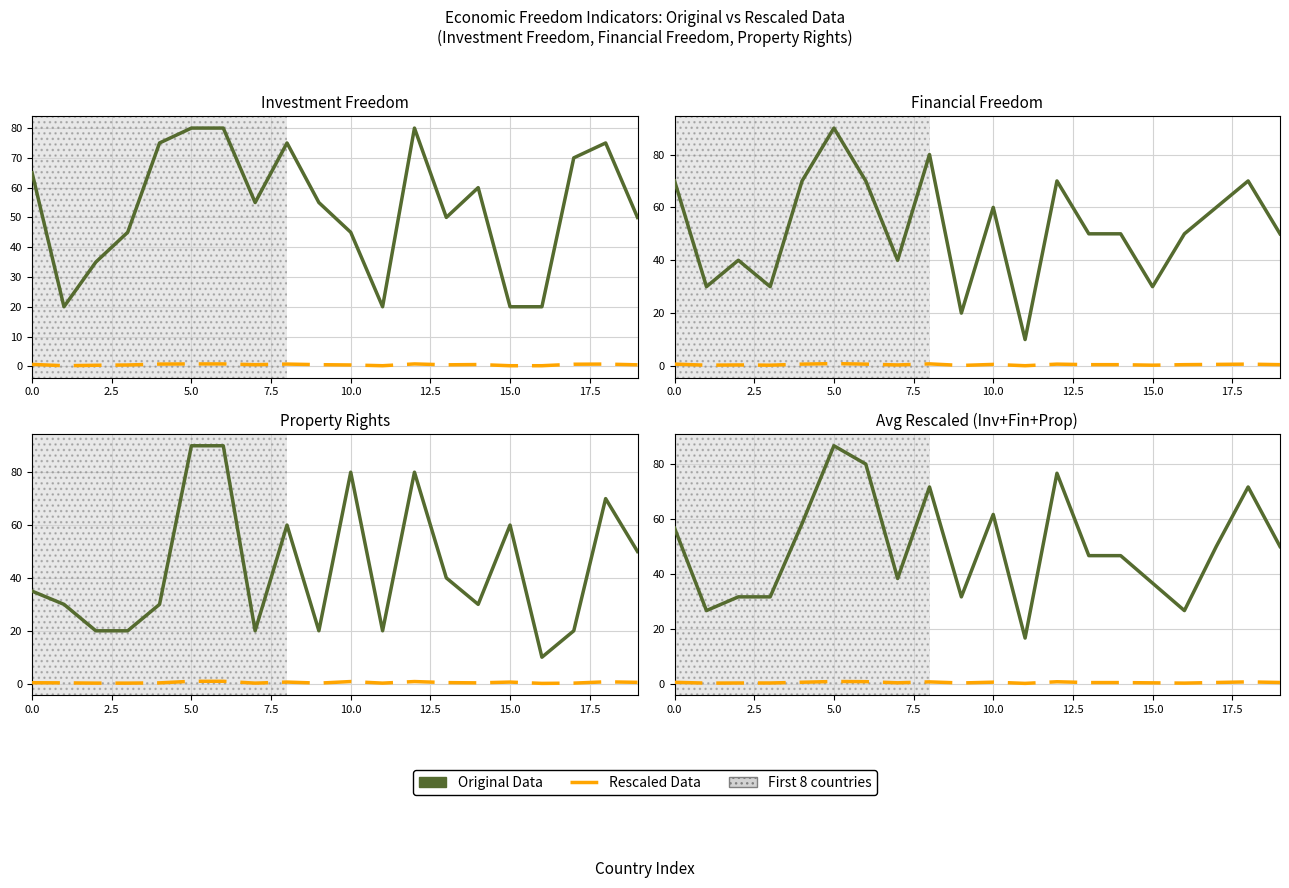

What is the highest value of the Original Data series?

86.7